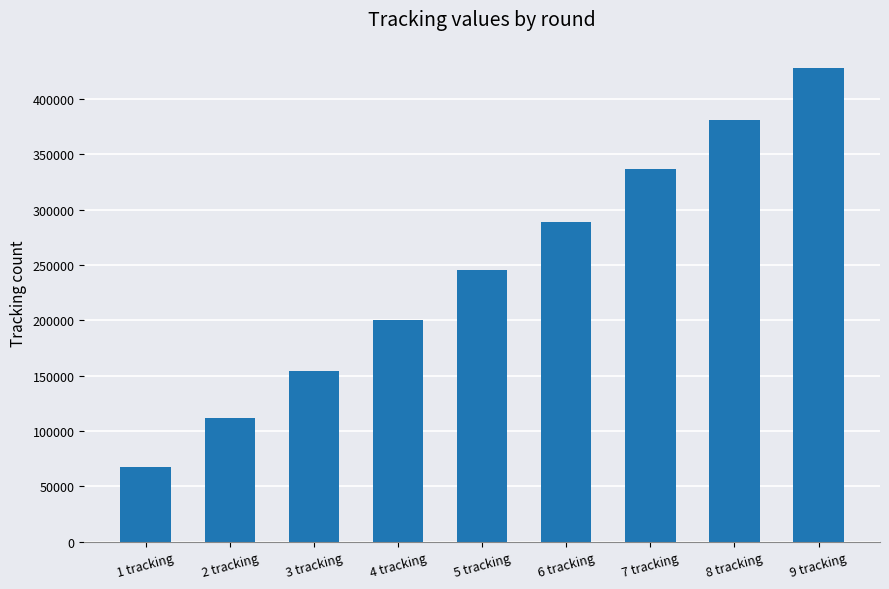

How many series are shown in this chart?

1